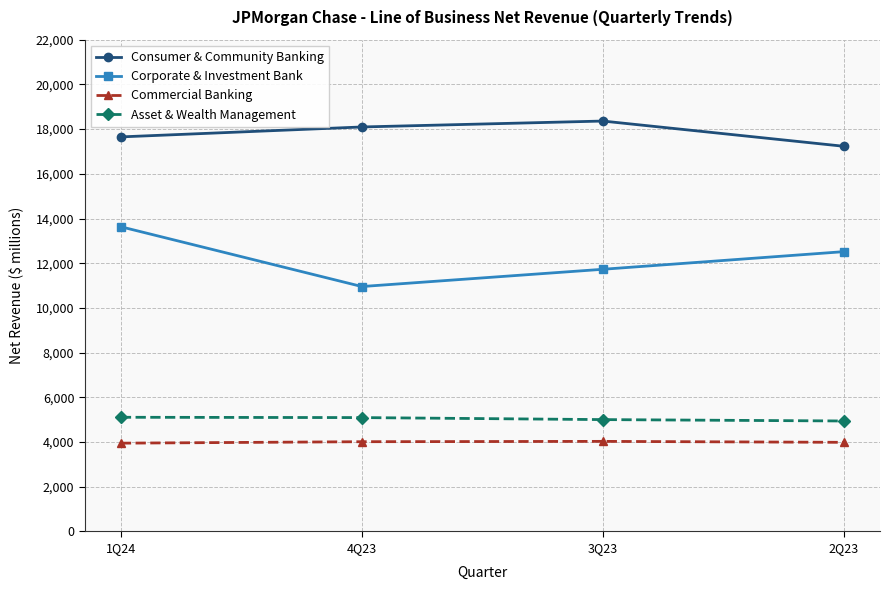

Rank the series at 3Q23 from lowest to highest value.

Commercial Banking, Asset & Wealth Management, Corporate & Investment Bank, Consumer & Community Banking